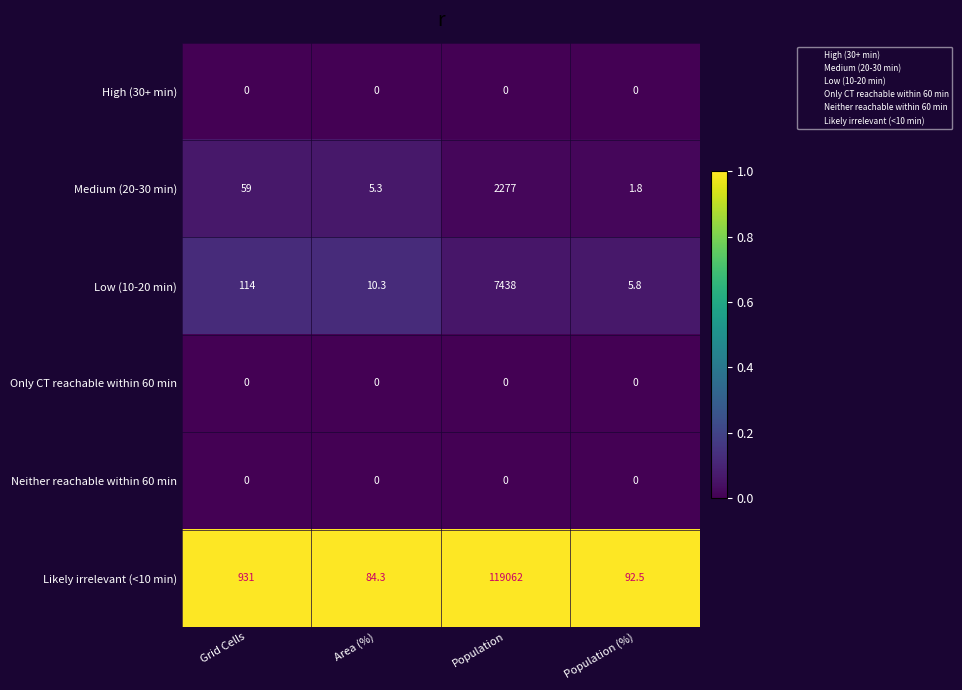

Is it true that Likely irrelevant (<10 min) equals 92.5 at Population (%)?

True